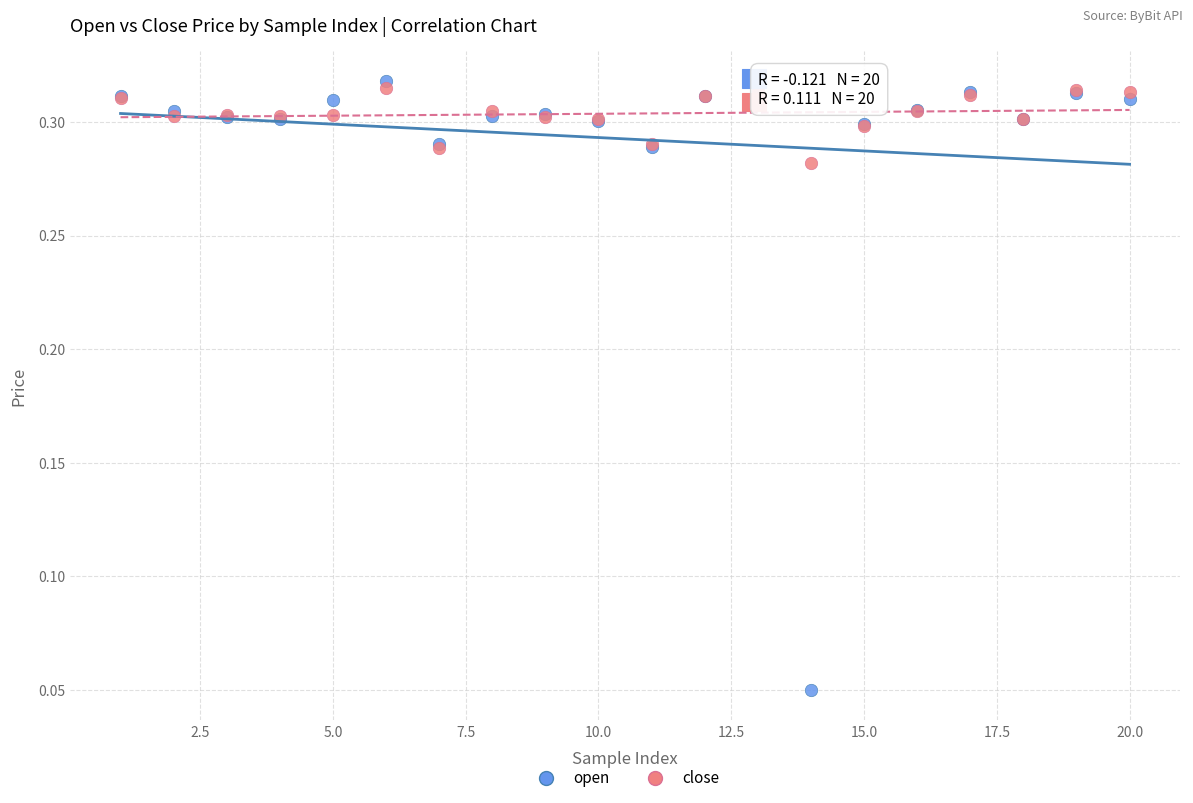

Which series contains the lowest Y value?

open